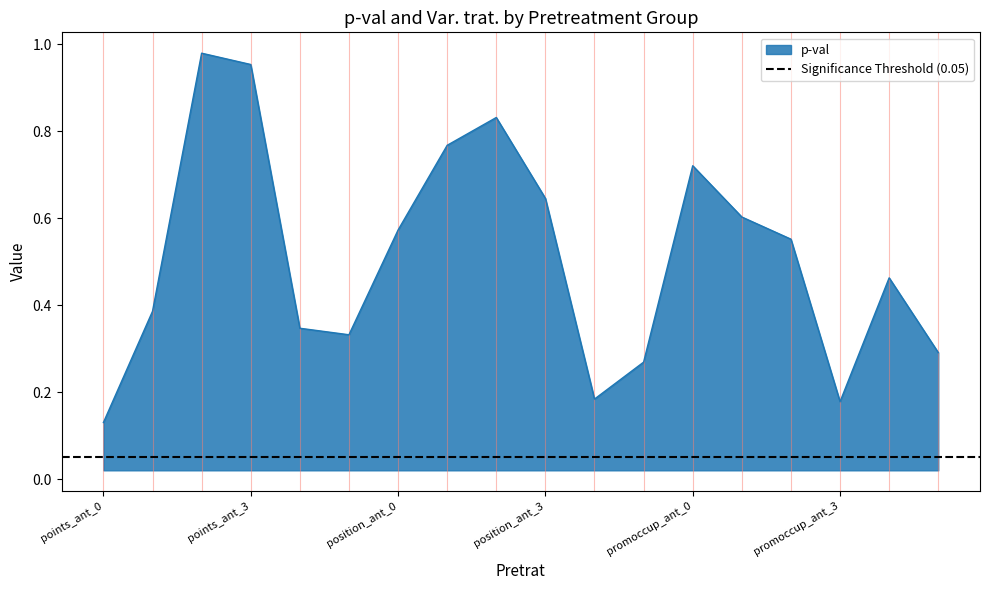

List the labels in order of value, largest first.

points_ant_2, points_ant_3, position_ant_2, position_ant_1, promoccup_ant_0, position_ant_3, promoccup_ant_1, position_ant_0, promoccup_ant_2, promoccup_ant_4, points_ant_1, points_ant_4, points_ant_5, promoccup_ant_5, position_ant_5, position_ant_4, promoccup_ant_3, points_ant_0